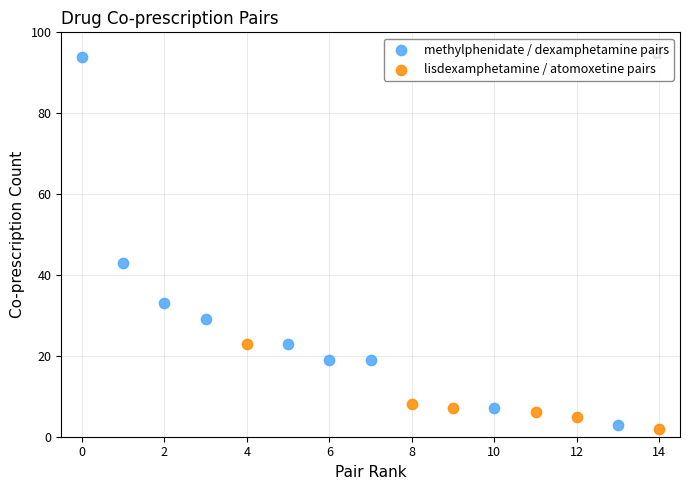

Which series contains the lowest Y value?

lisdexamphetamine / atomoxetine pairs